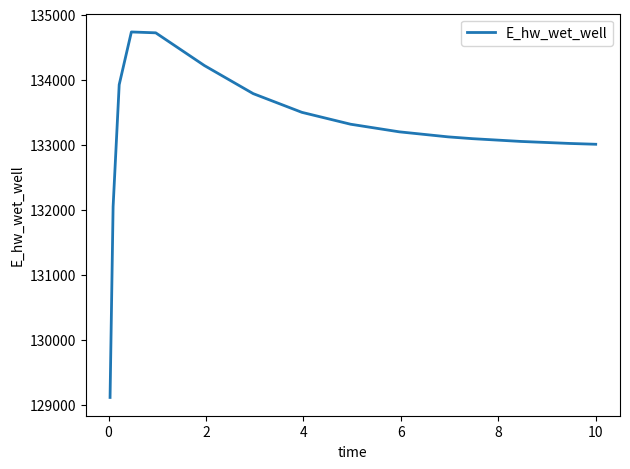

What is the greatest value displayed?

134732.5